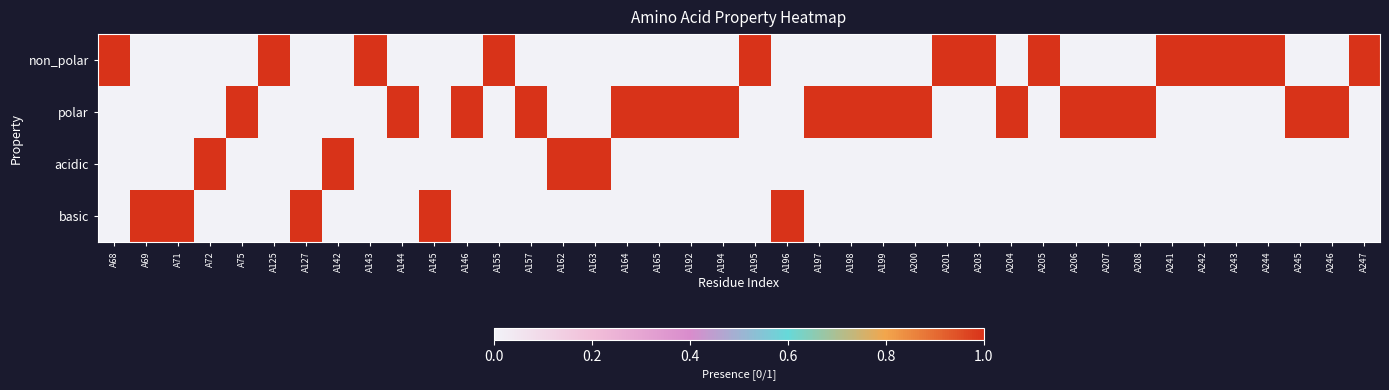

What is the greatest value displayed?

1